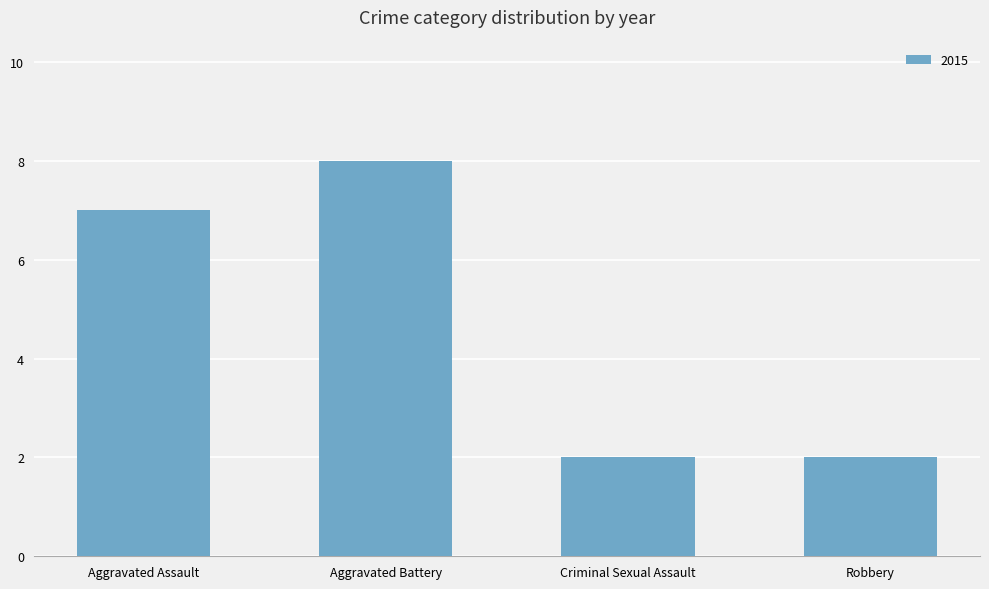

What position from the right is Robbery?

1